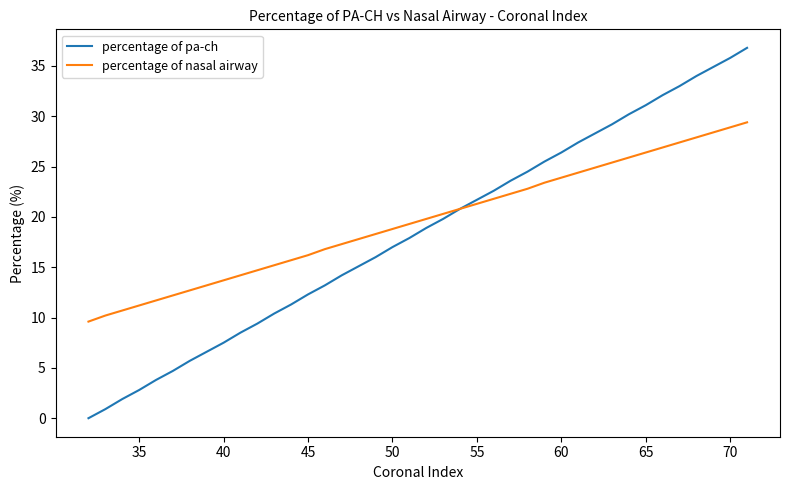

Which series has the widest spread of values?

percentage of pa-ch